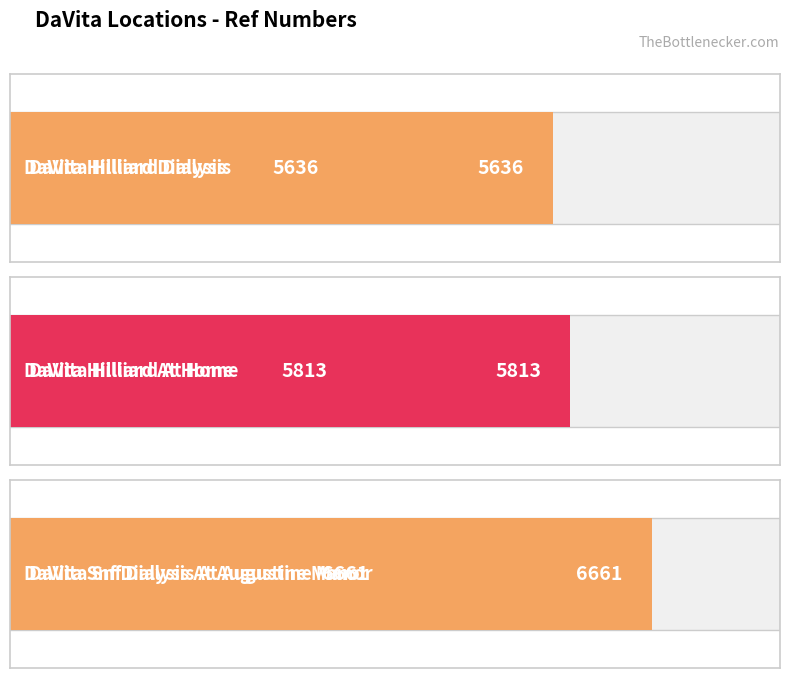

What is the average value?

6037